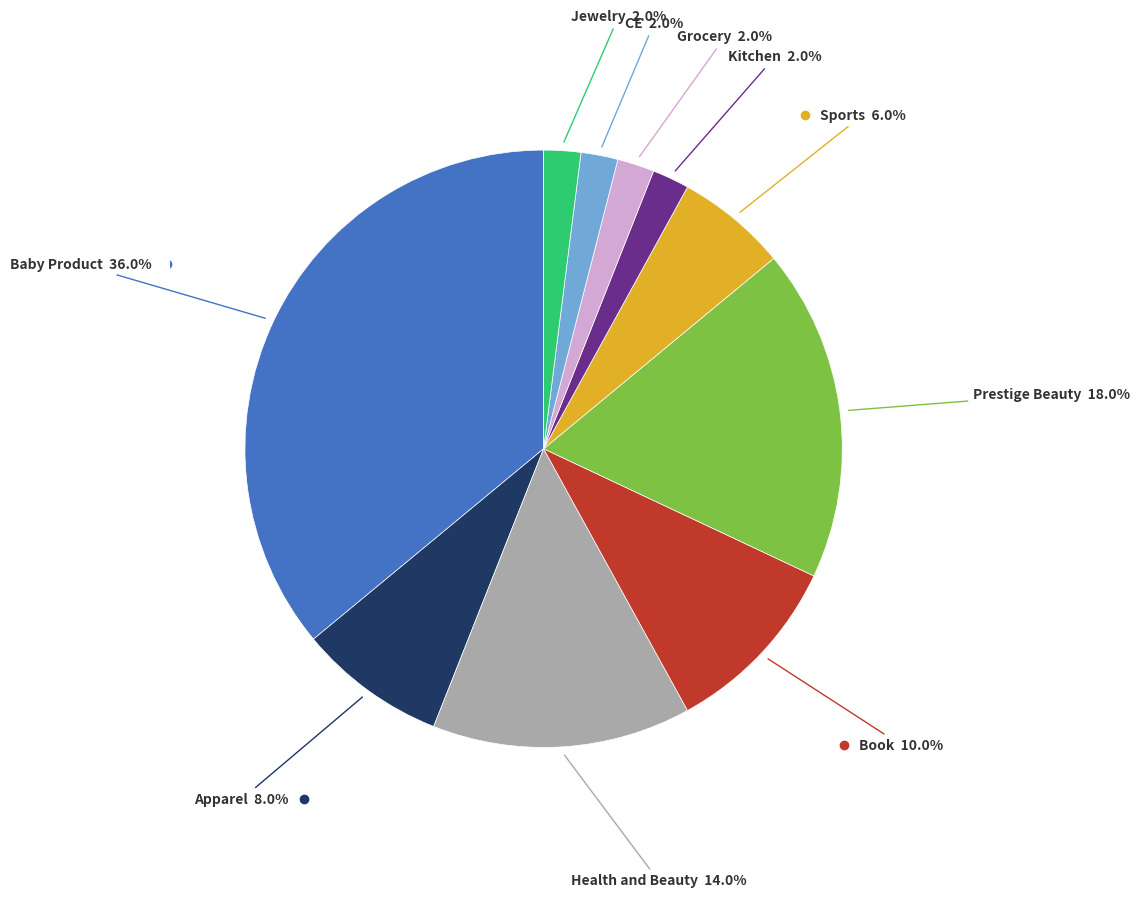

Is there a majority slice in this chart?

No